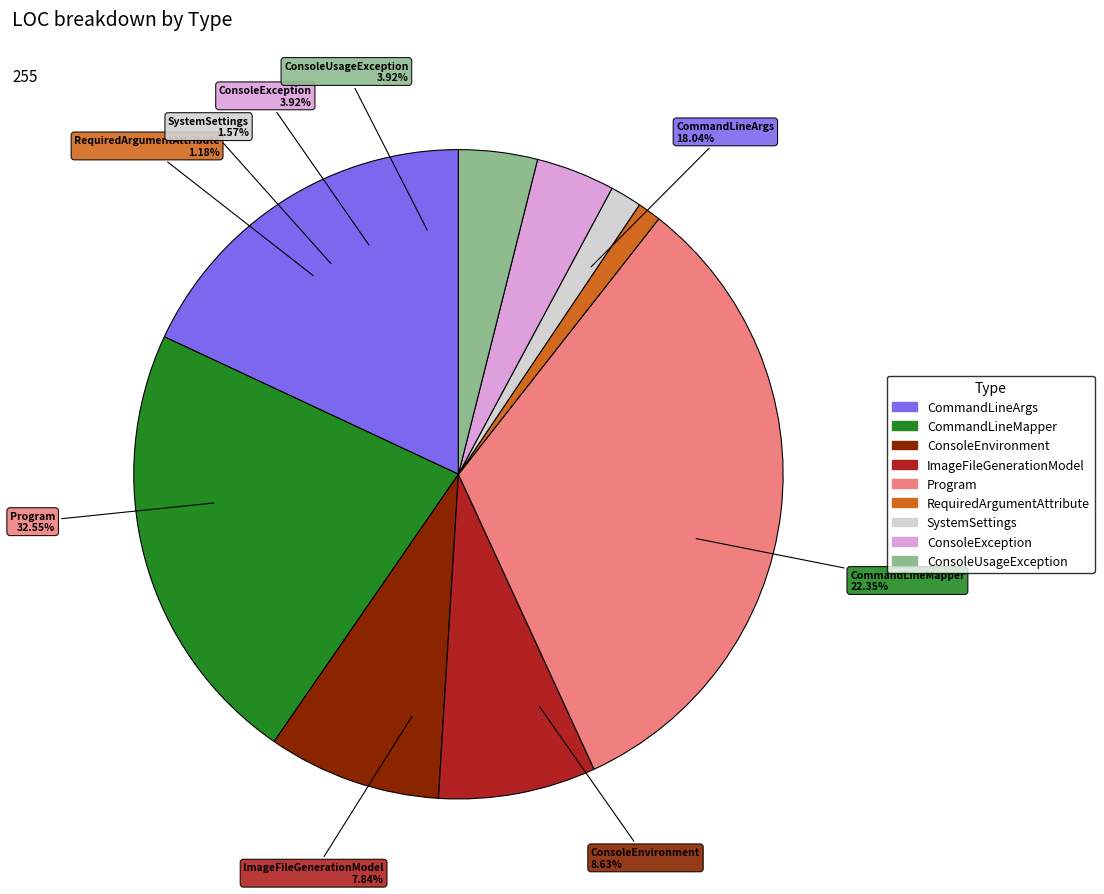

The CommandLineArgs slice represents 27% of the pie. True or false?

False